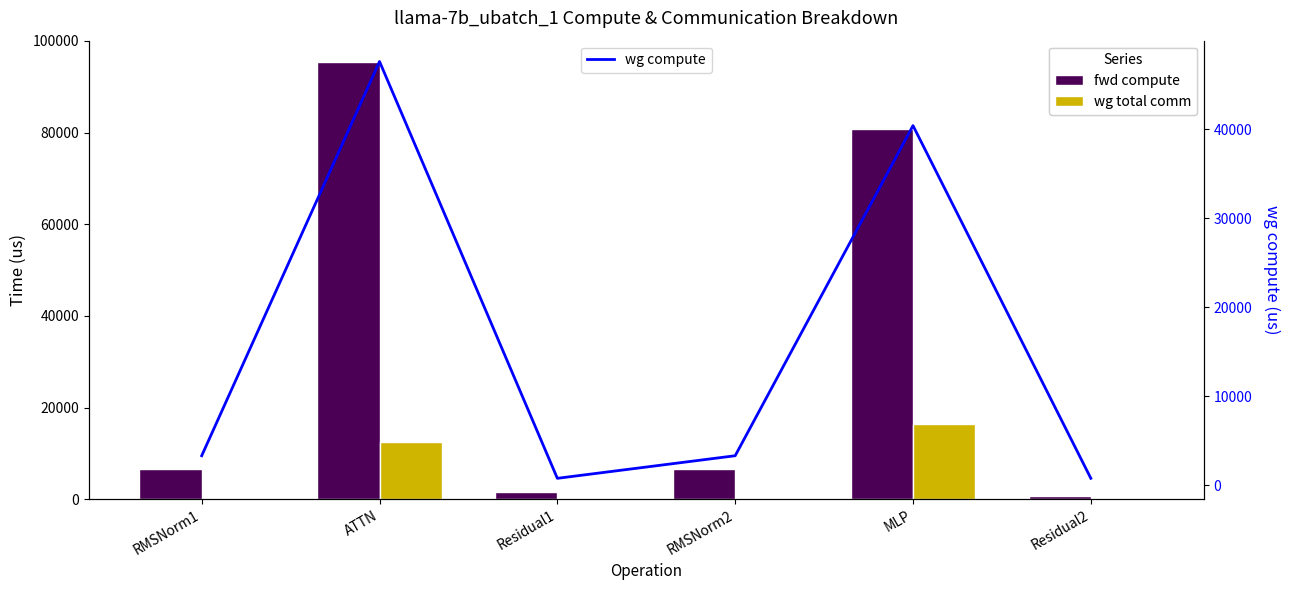

What is the average value of the wg compute series?

16039.9